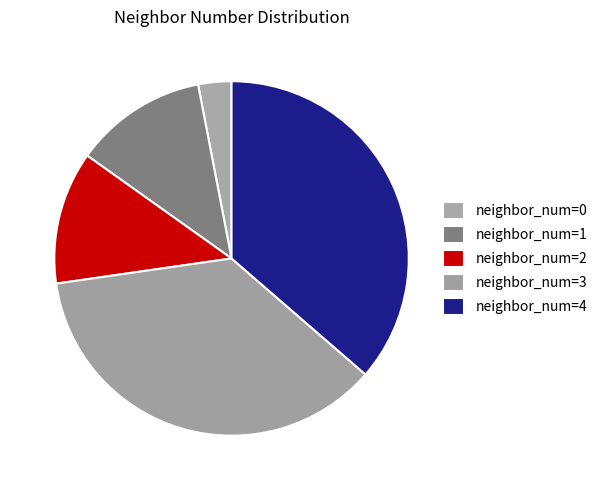

Rank the categories by value from lowest to highest.

0, 1, 2, 3, 4